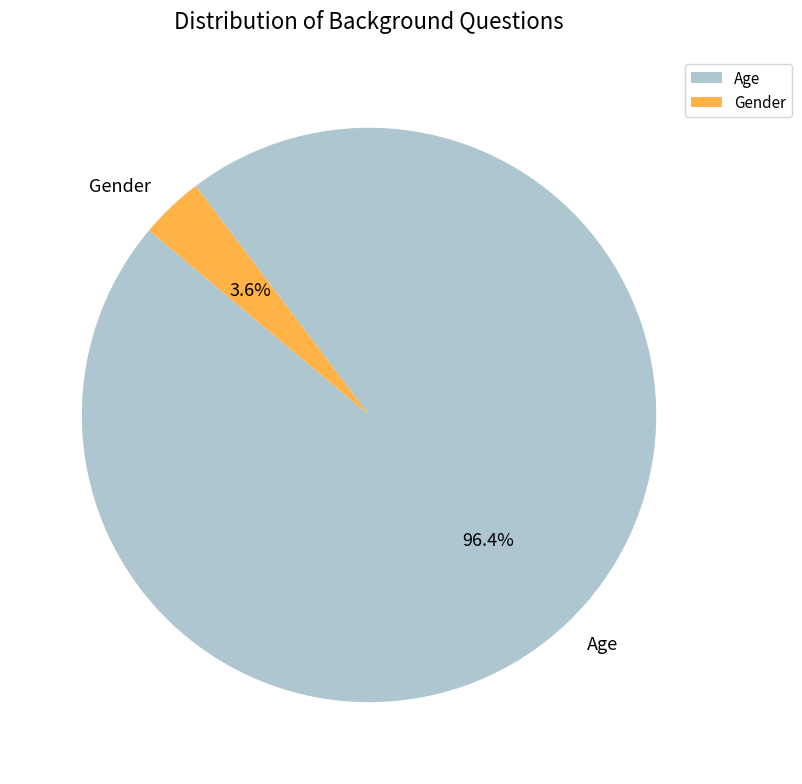

Which category has the biggest portion of the pie?

Age